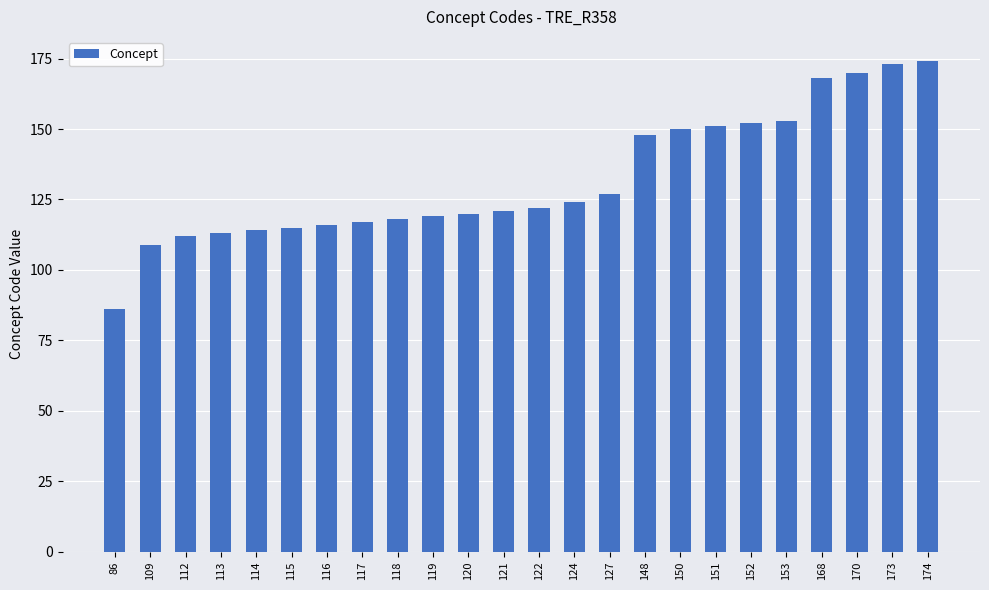

How many series are shown in this chart?

1